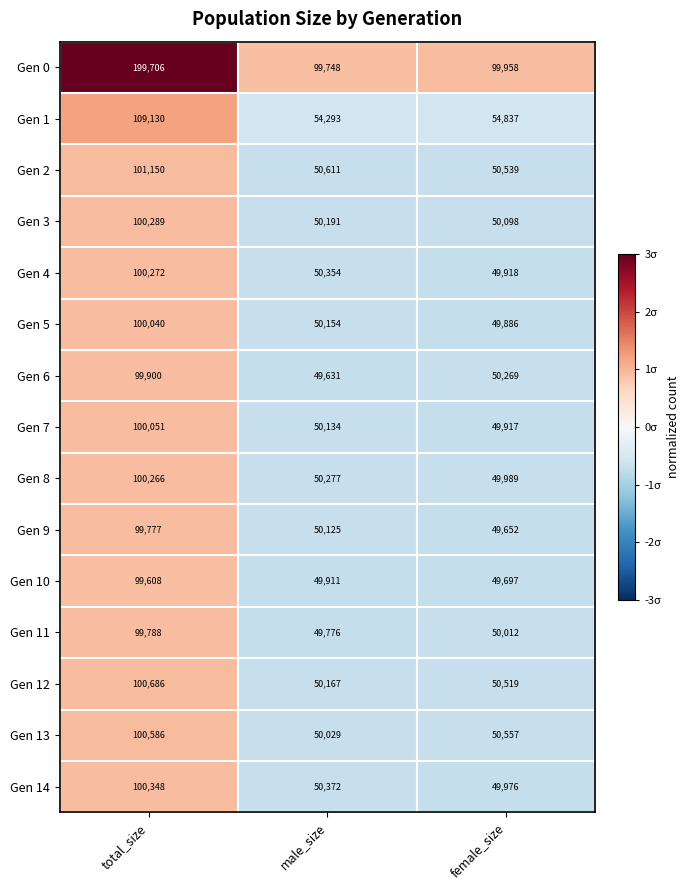

What is the minimum value shown in the chart?

49631